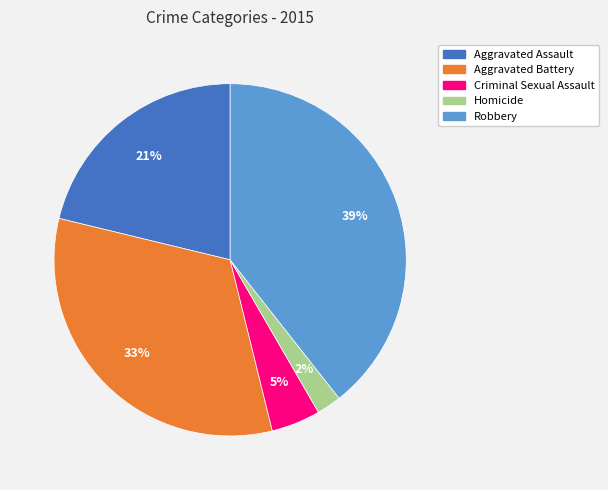

True or false: Homicide accounts for 14% of the total.

False